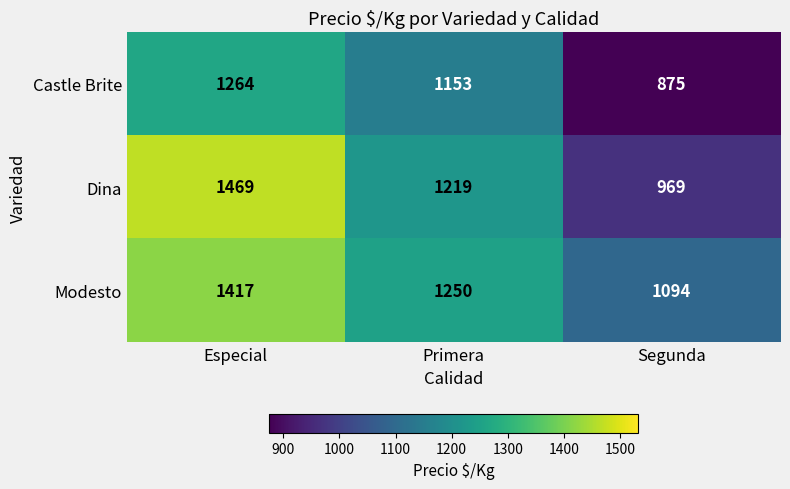

The Castle Brite series shows 1713 at Especial. True or false?

False